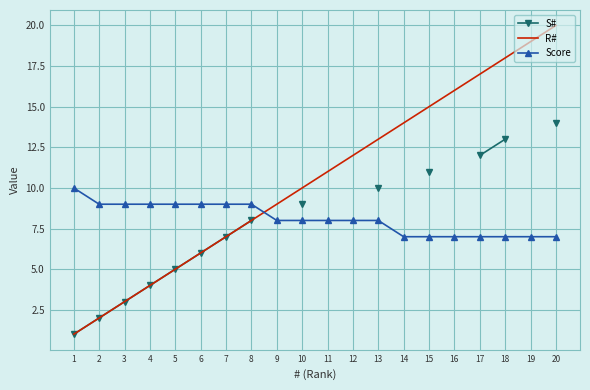

True or false: Score and S# cross at least once.

False